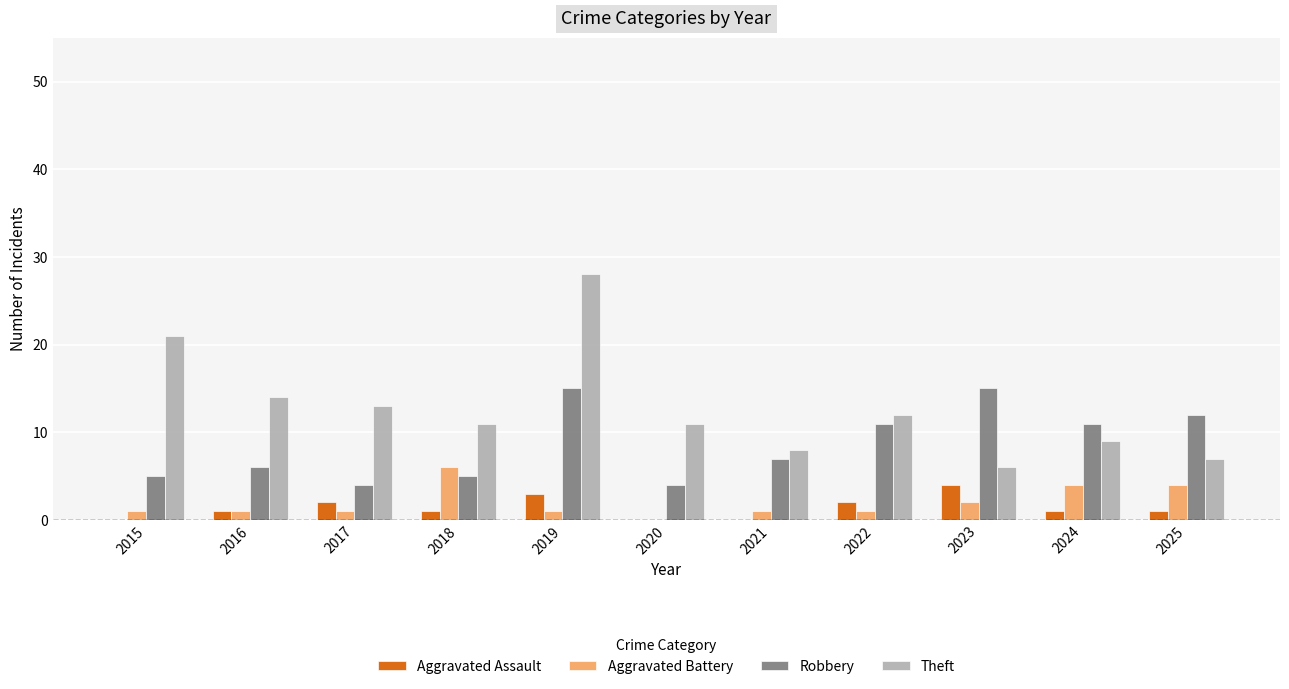

At which category is the sum across all series the highest?

2019